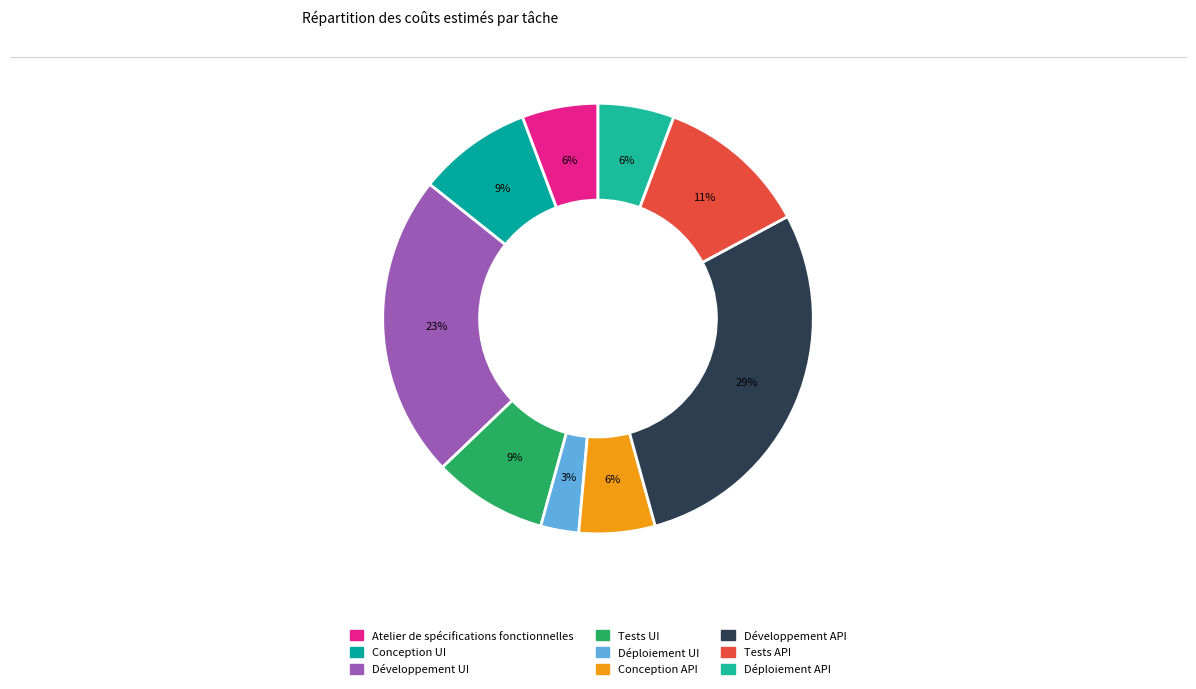

What is the total percentage of Tests API and Déploiement API?

17.1%